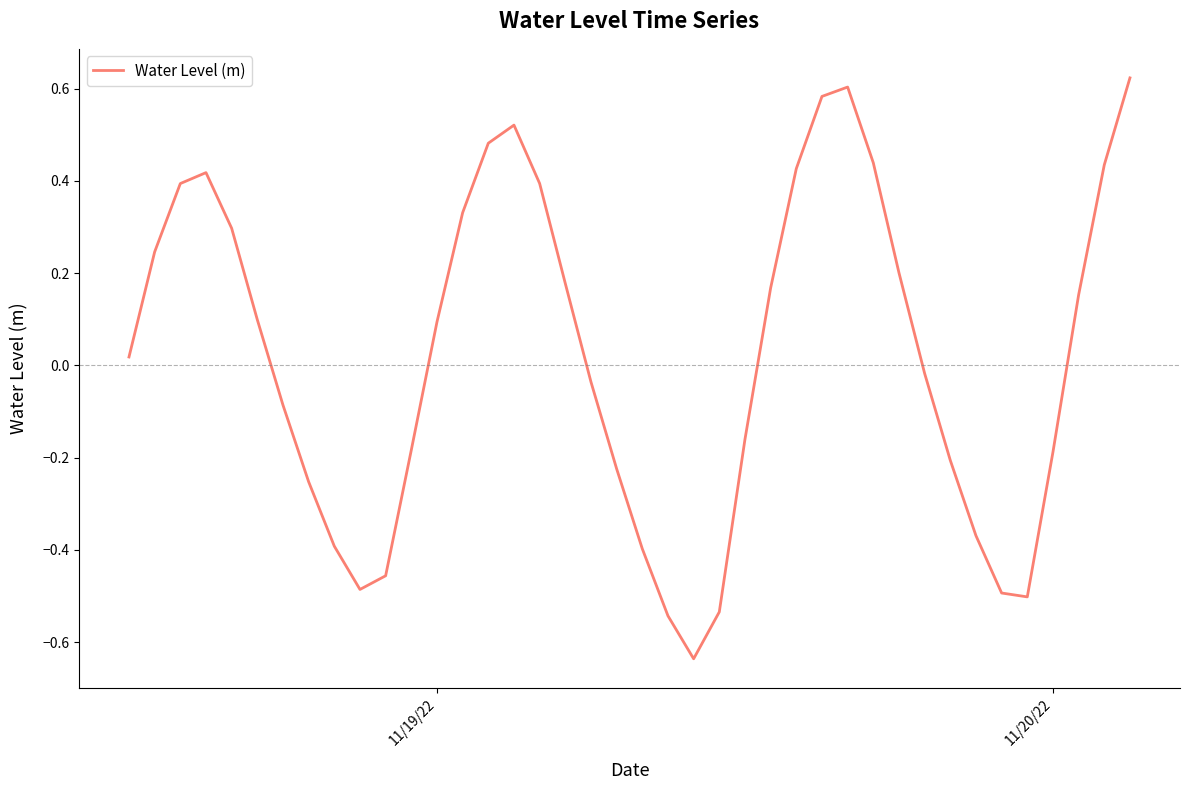

What is the difference between the maximum and minimum values?

1.3